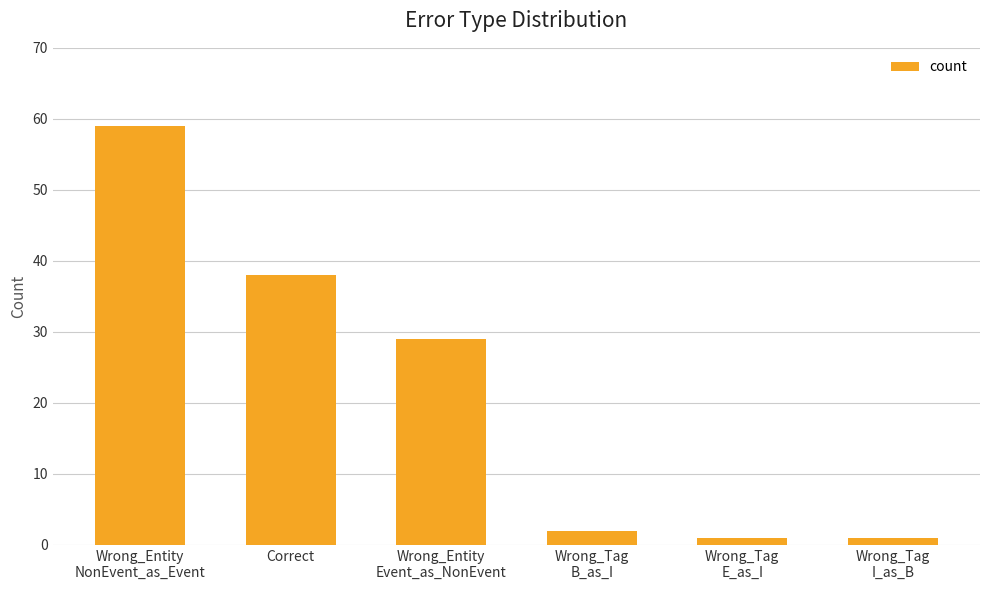

Reading left to right, what are all the values shown in this chart?

59	38	29	2	1	1